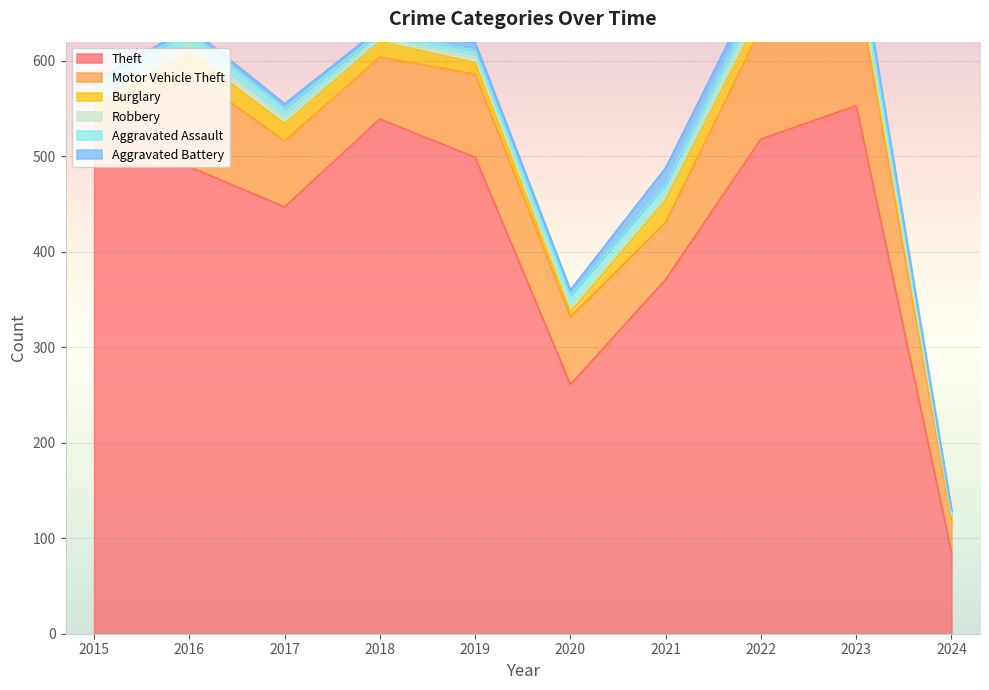

Reading left to right, list all the values displayed in this chart.

Theft: 2015=491	2016=489	2017=447	2018=539	2019=499	2020=261	2021=371	2022=518	2023=553	2024=85
Motor Vehicle Theft: 2015=43	2016=98	2017=69	2018=65	2019=87	2020=71	2021=60	2022=116	2023=132	2024=34
Burglary: 2015=19	2016=22	2017=18	2018=16	2019=12	2020=5	2021=23	2022=16	2023=9	2024=4
Robbery: 2015=15	2016=8	2017=6	2018=3	2019=6	2020=6	2021=5	2022=10	2023=7	2024=2
Aggravated Assault: 2015=8	2016=13	2017=10	2018=7	2019=7	2020=11	2021=12	2022=15	2023=19	2024=3
Aggravated Battery: 2015=3	2016=5	2017=5	2018=4	2019=8	2020=6	2021=17	2022=13	2023=11	2024=2